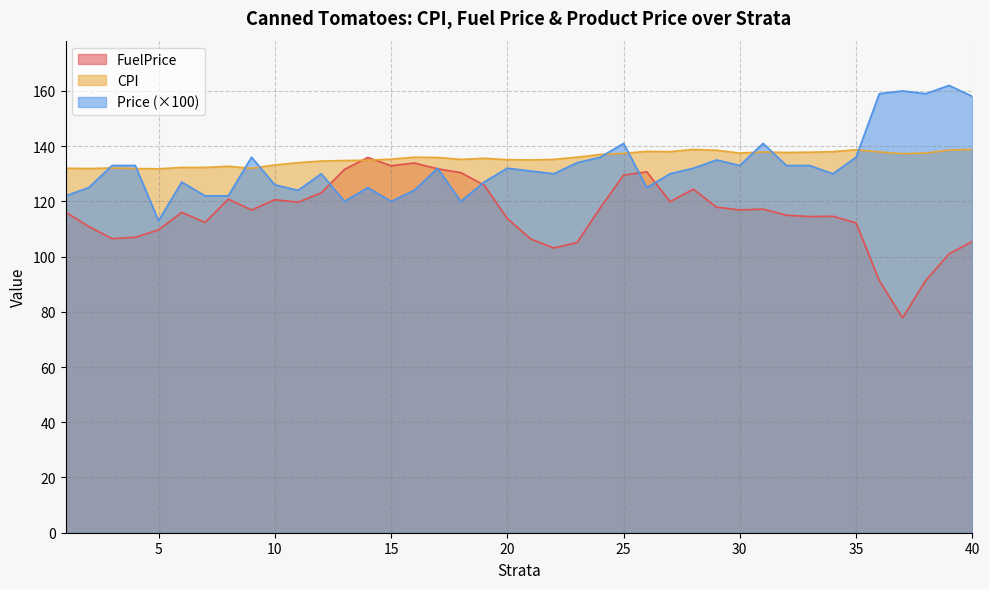

True or false: CPI has a value of 222.2 at 13.

False